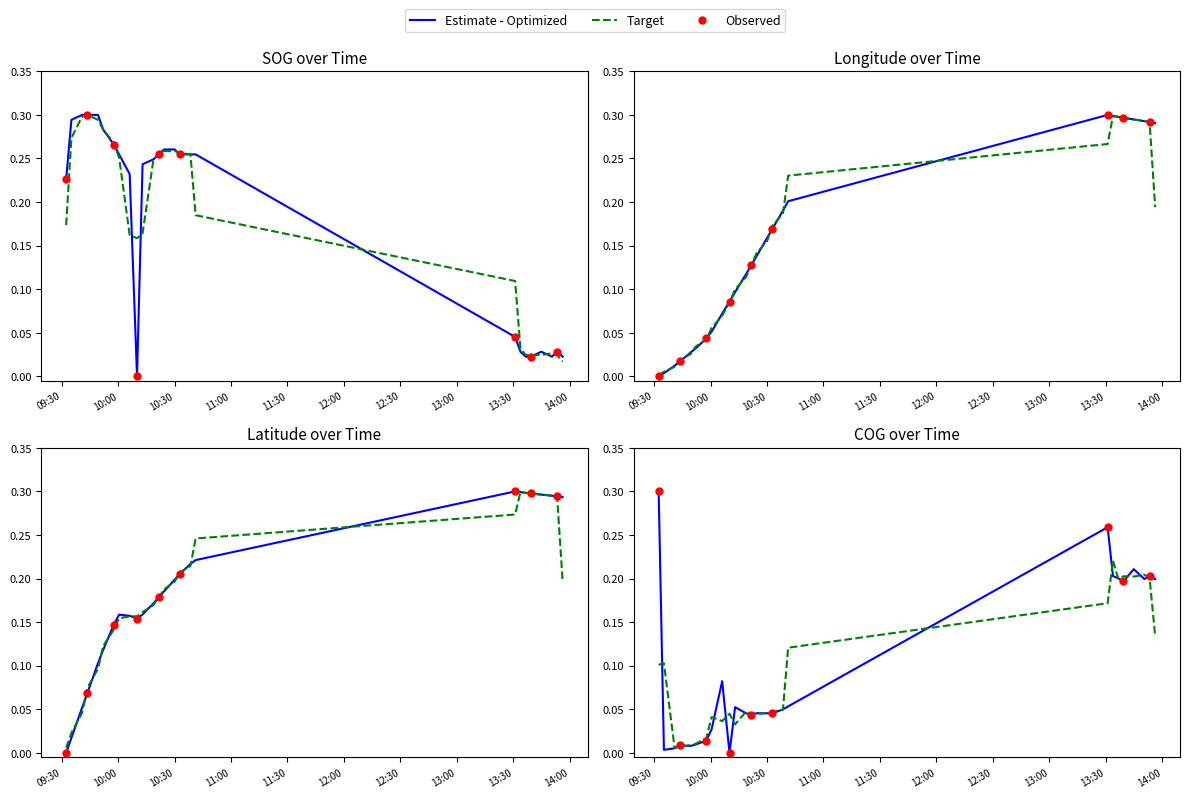

Which series has the largest Y range (max minus min)?

SOG